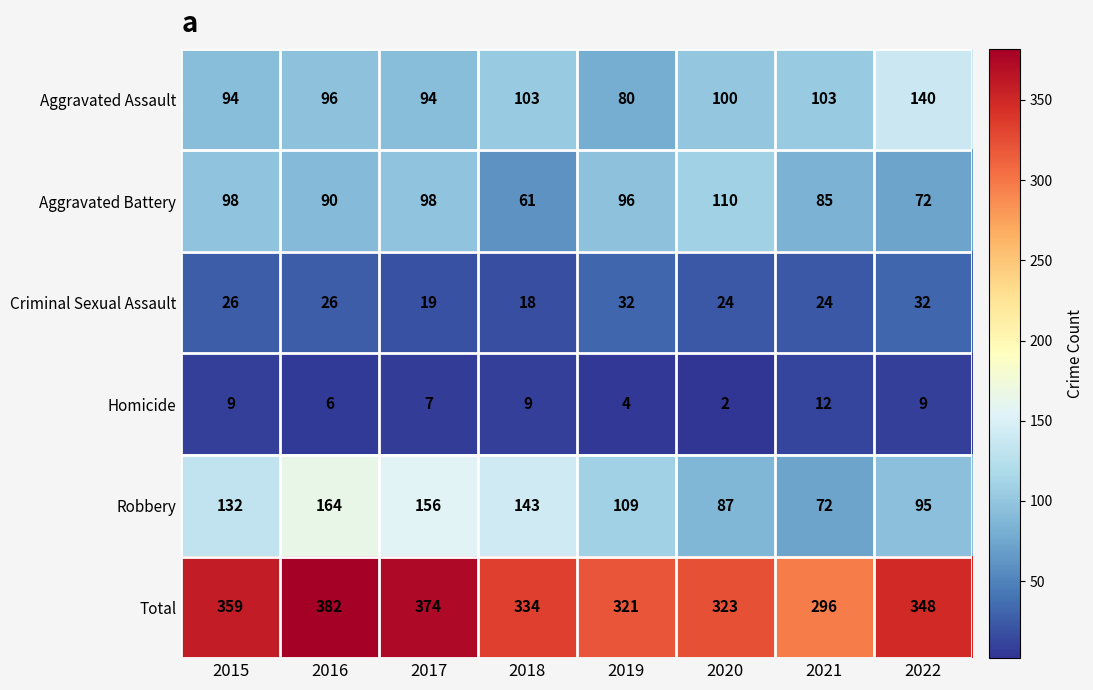

Is it true that Robbery equals 129 at 2020?

False